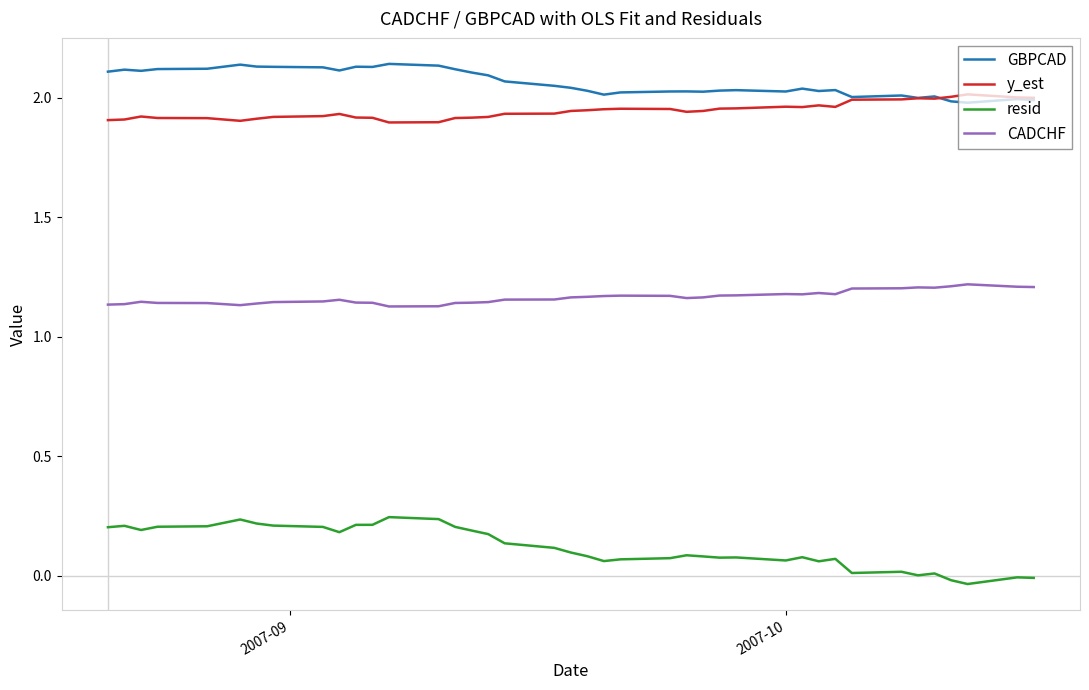

List the series in order of their peak value, highest first.

GBPCAD, y_est, CADCHF, resid